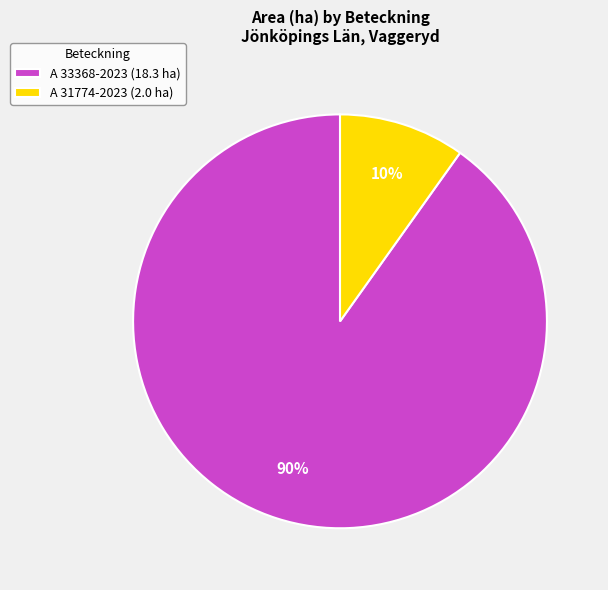

Is it true that A 33368-2023 is 99% of the pie?

False